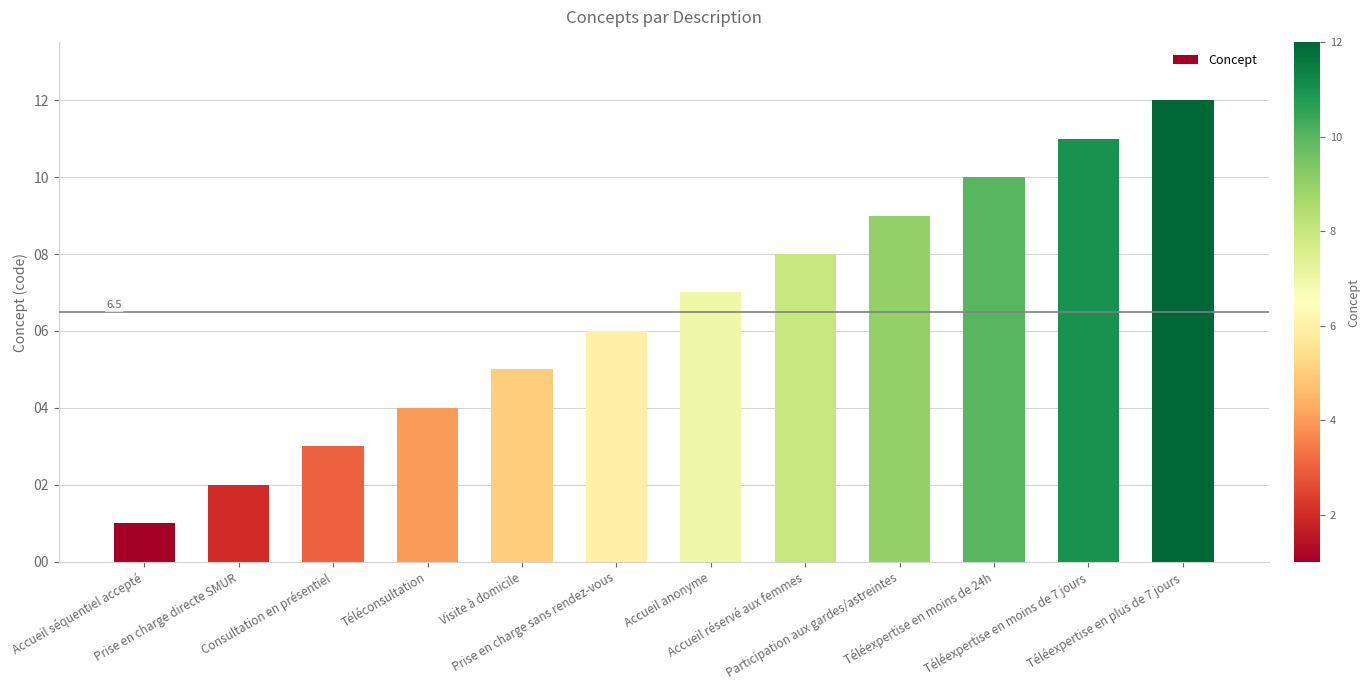

Reading left to right, transcribe all the data shown in this chart.

1	2	3	4	5	6	7	8	9	10	11	12